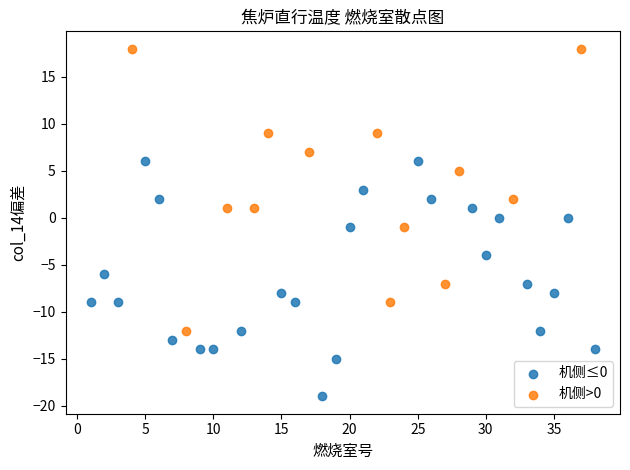

Which series has the largest Y range (max minus min)?

机侧>0